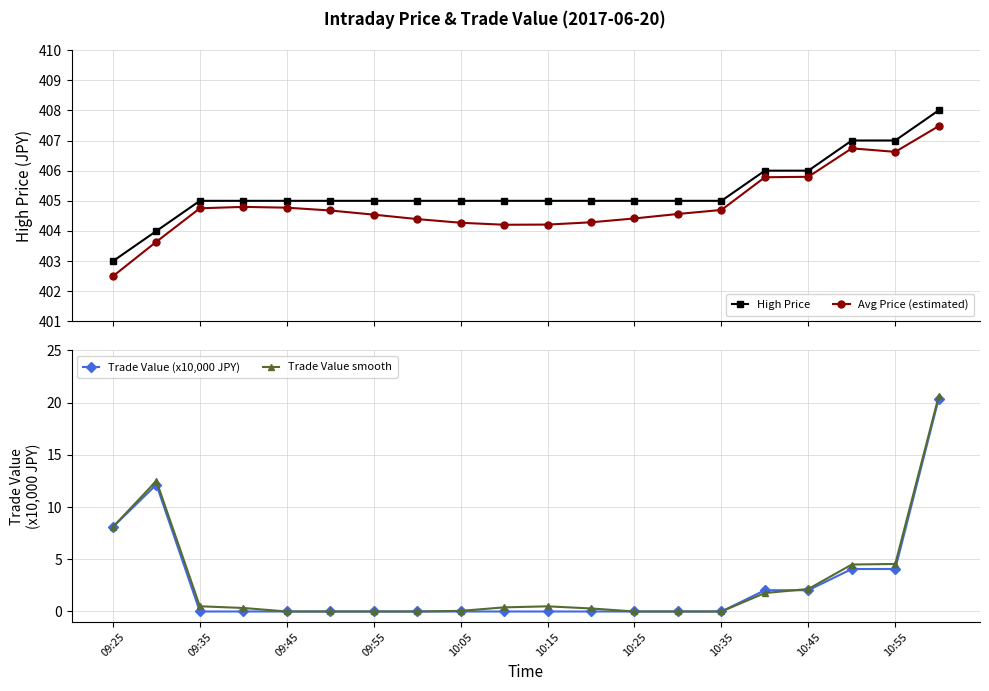

True or false: High Price and Avg Price (estimated) intersect in this chart.

False